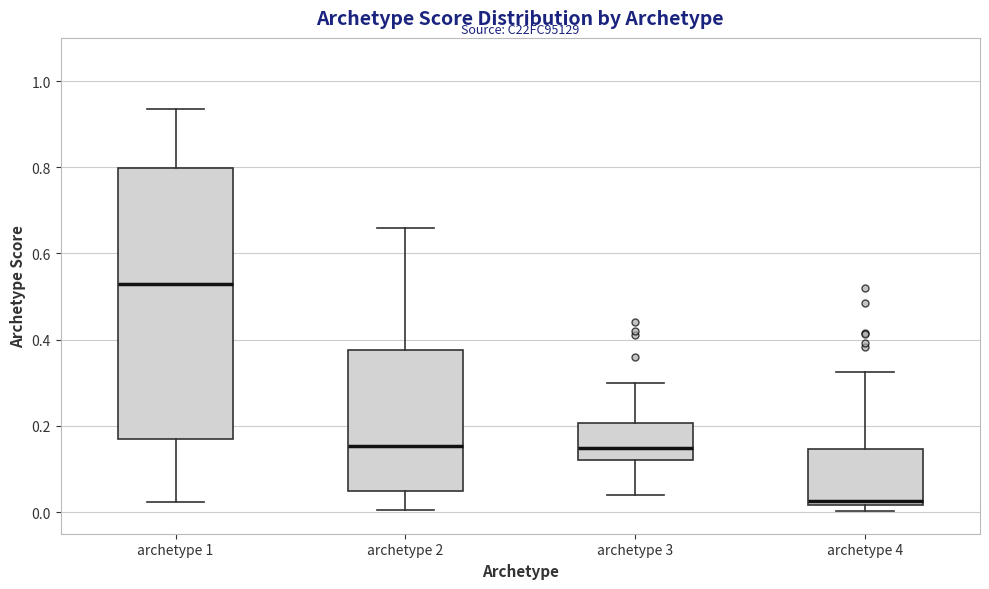

Where is the lower edge of the box for archetype 4 on the y-axis? The values are not printed on the chart, so give them approximately, as read against the axis.

0.02